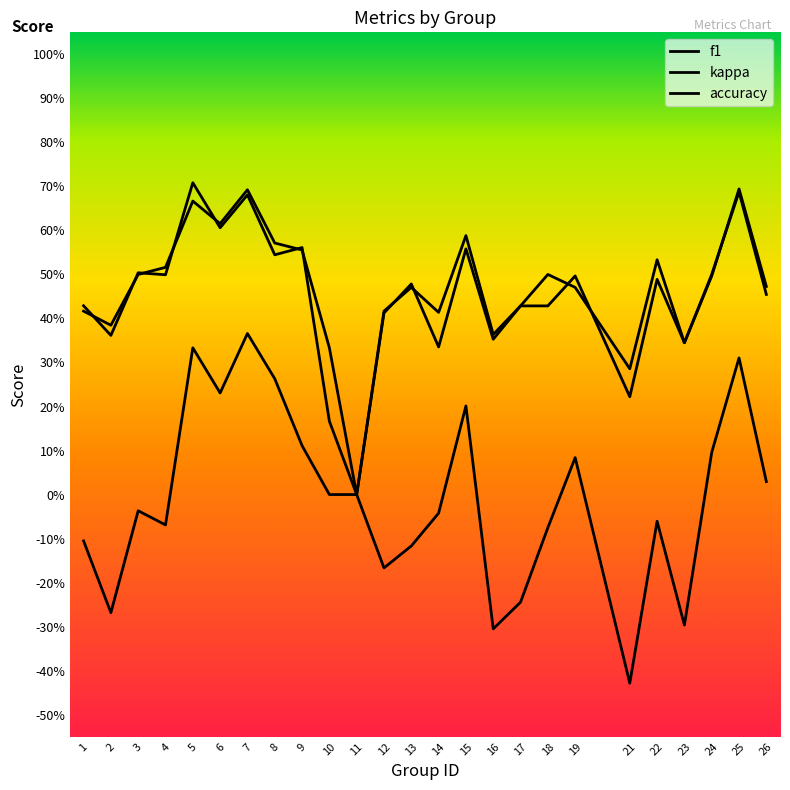

Does the chart display data point markers on the line(s)?

No